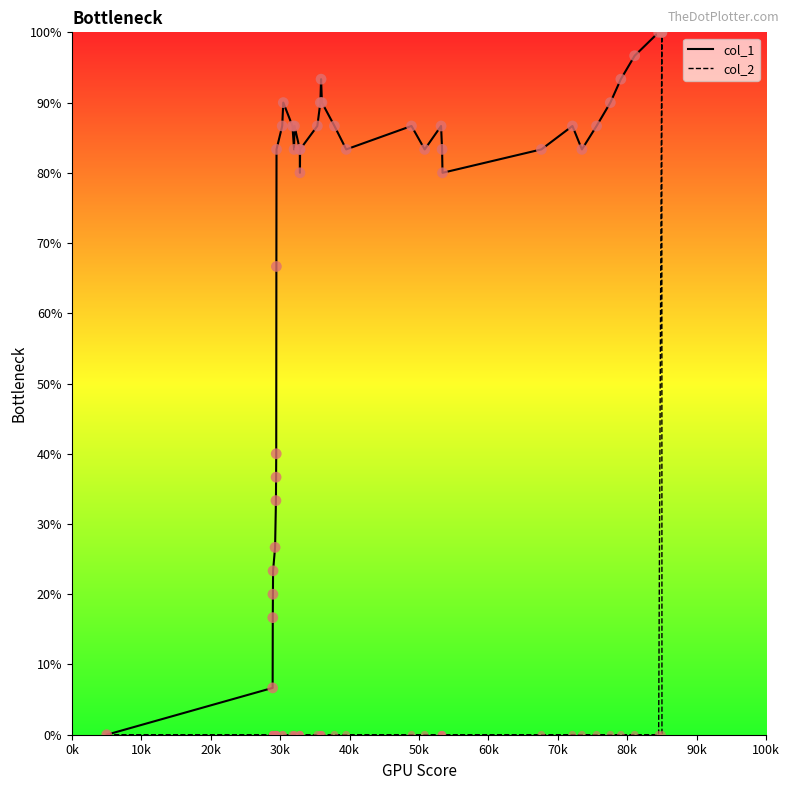

At how many categories does at least one series exceed 26?

35